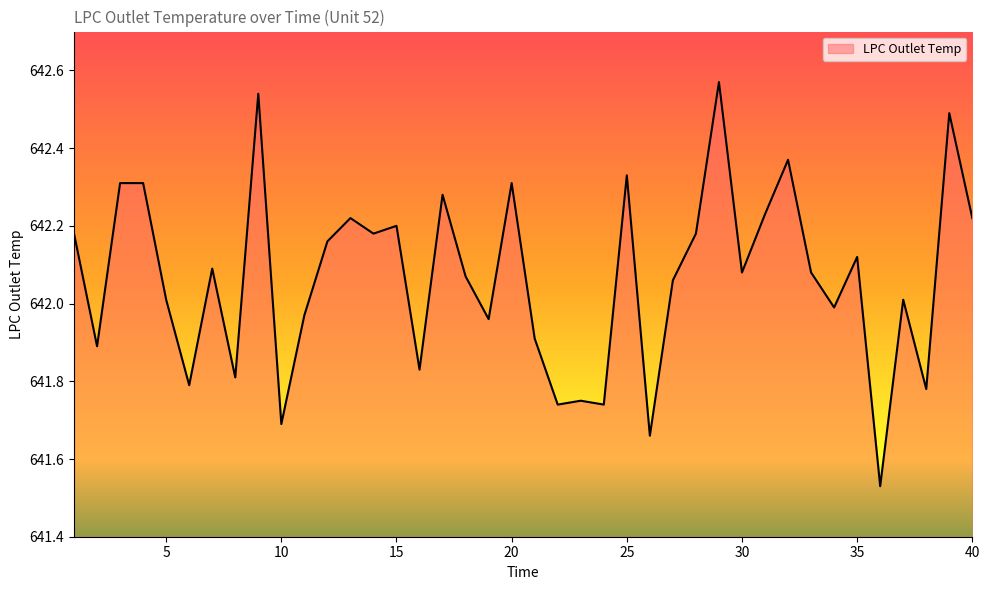

List the labels in order of value, largest first.

29, 9, 39, 32, 25, 3, 4, 20, 17, 31, 13, 40, 15, 1, 14, 28, 12, 35, 7, 30, 33, 18, 27, 5, 37, 34, 11, 19, 21, 2, 16, 8, 6, 38, 23, 22, 24, 10, 26, 36